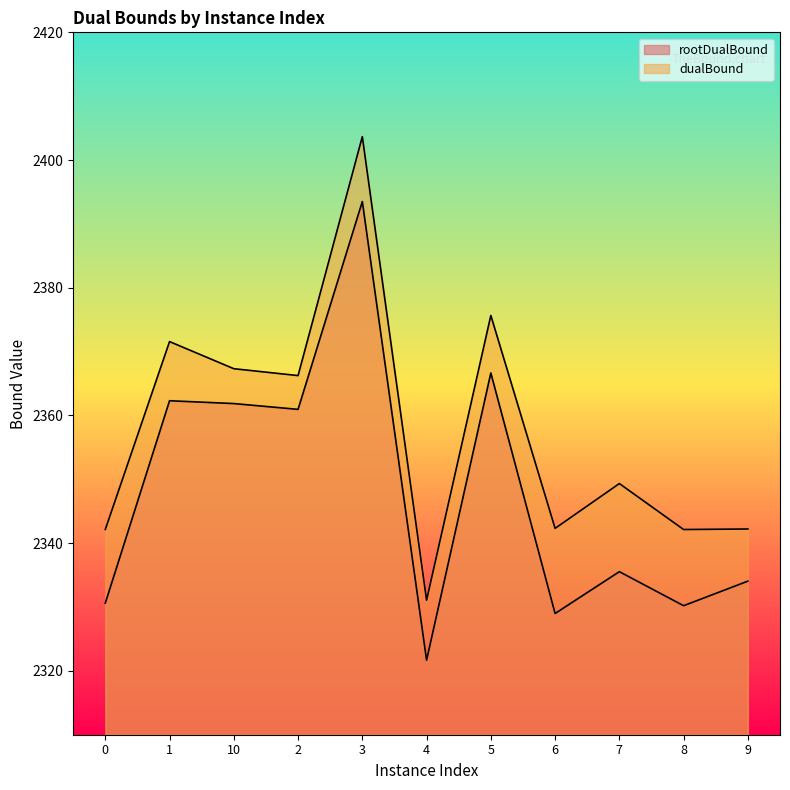

What is the sum of all dualBound values?

25933.7